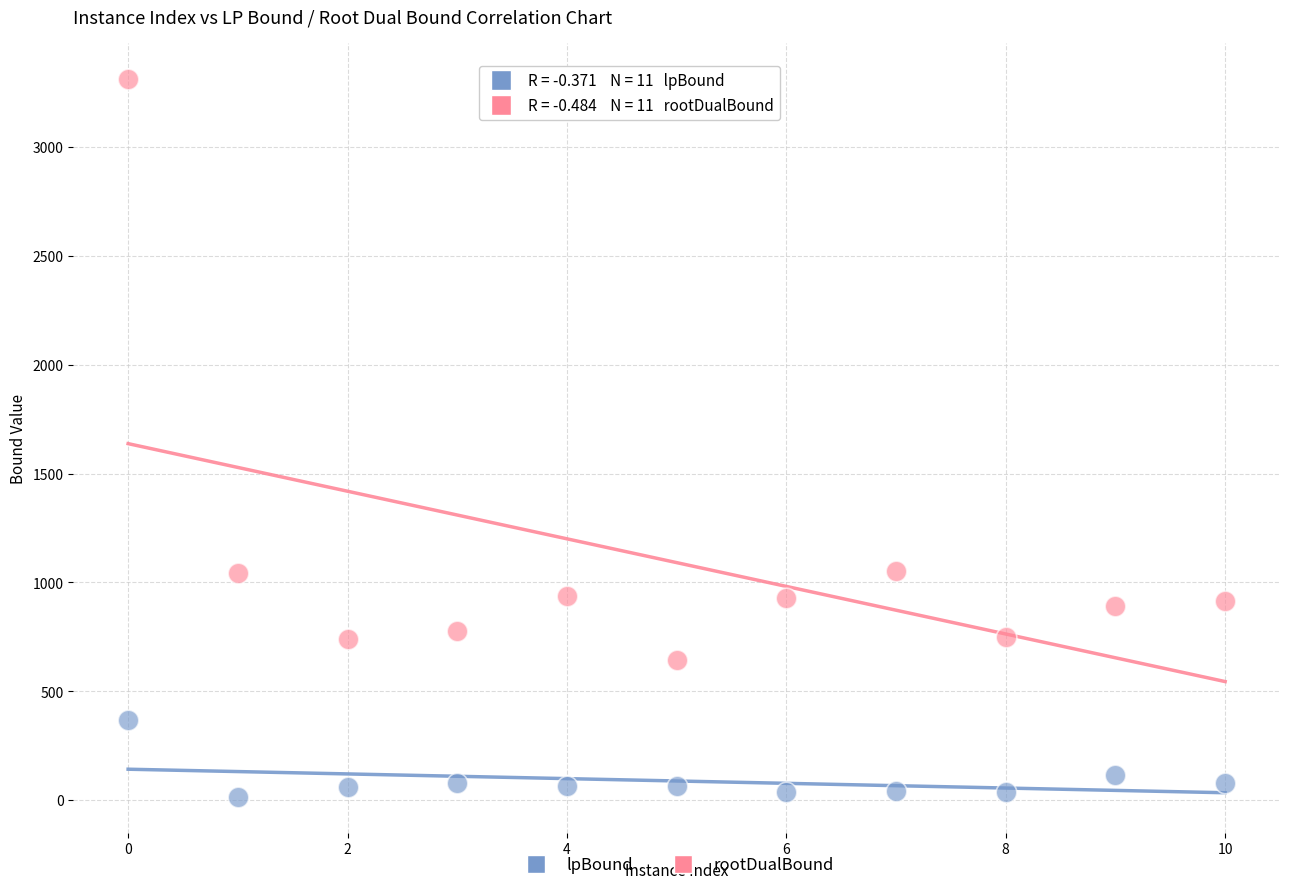

Across all data points, what is the range of X values (max minus min)?

10.0